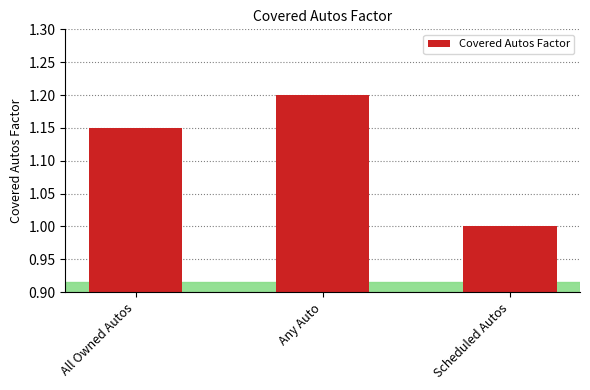

The value at Any Auto is 2.1. True or false?

False